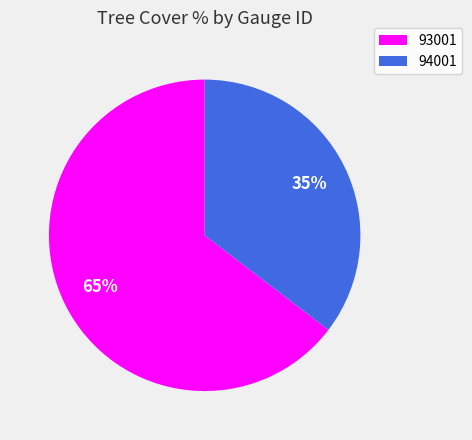

True or false: 94001 accounts for 24% of the total.

False